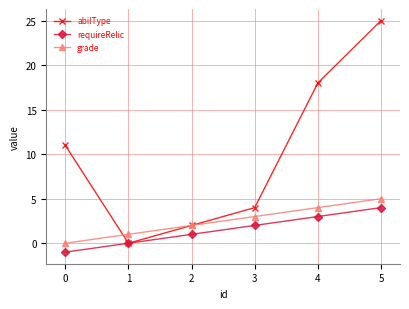

How many data points in requireRelic are less than 2?

3